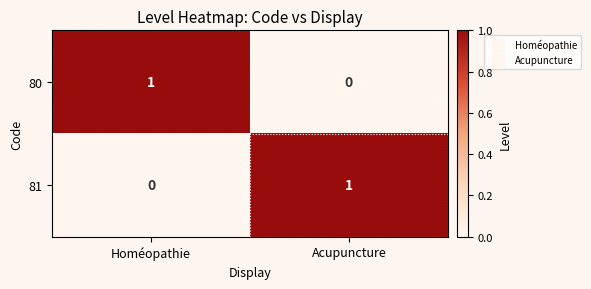

The value of 80 at Homéopathie is 1. True or false?

True